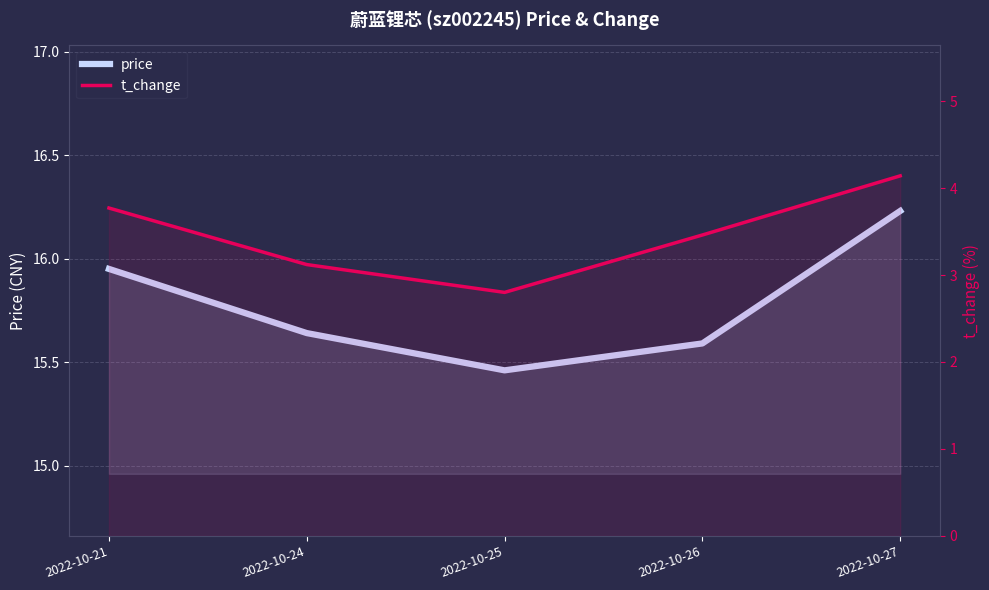

What is the approximate value of t_change at 2022-10-25?

2.8